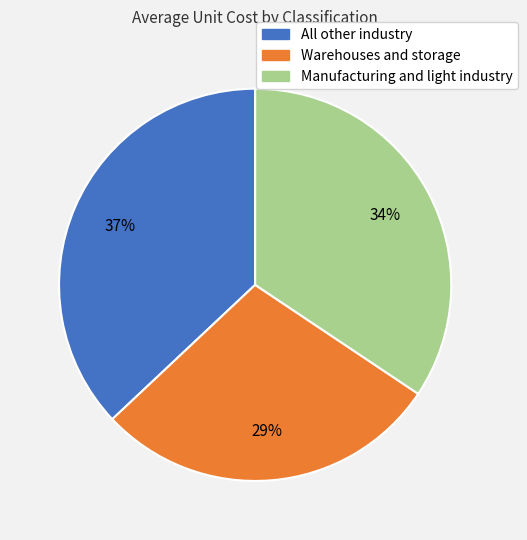

To the nearest percent, what portion does Warehouses and storage represent?

29%